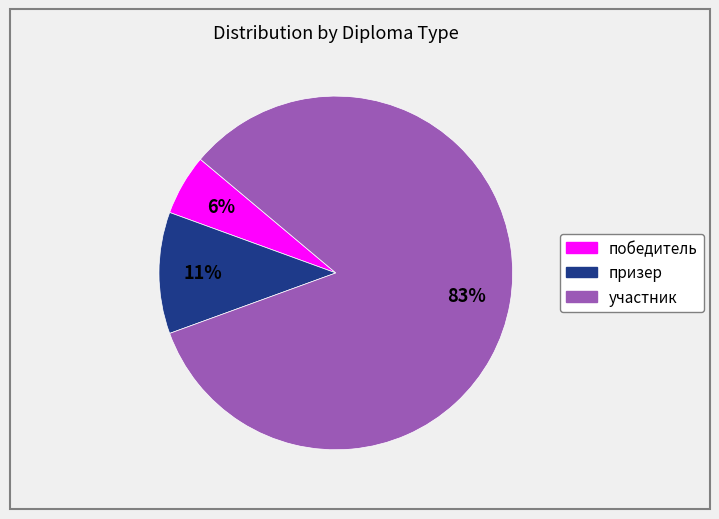

To the nearest percent, what percentage of the pie is победитель?

6%